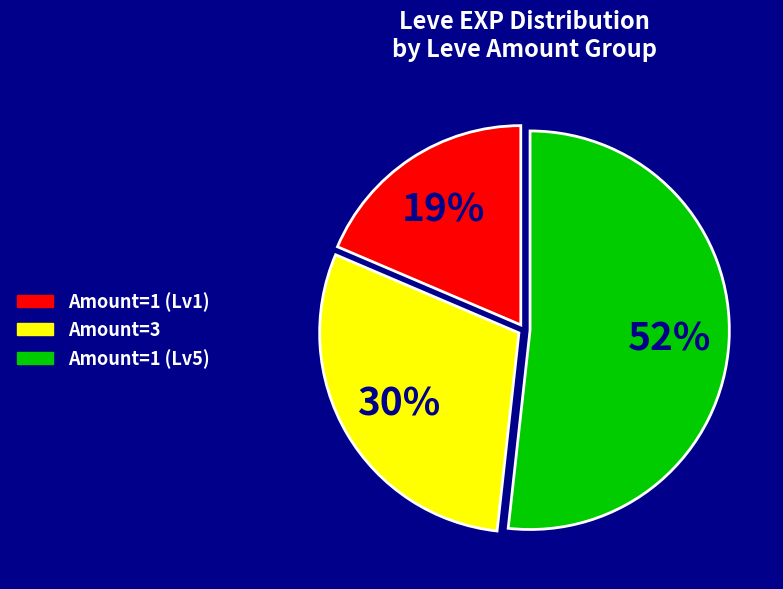

Does any single category account for the majority?

Yes